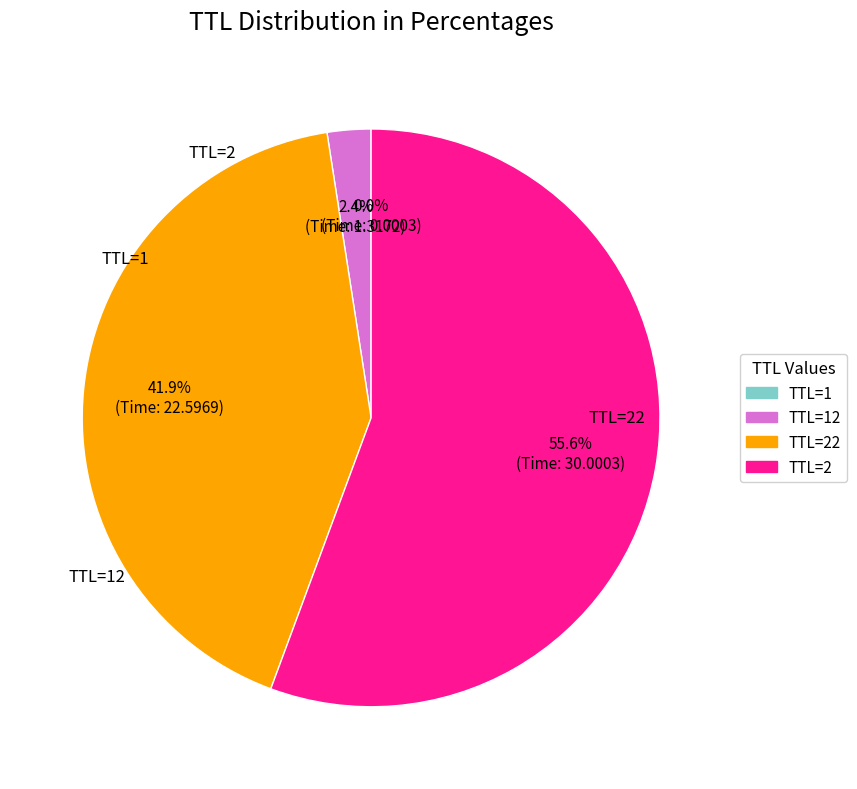

Is there any slice that represents more than half of the pie?

Yes